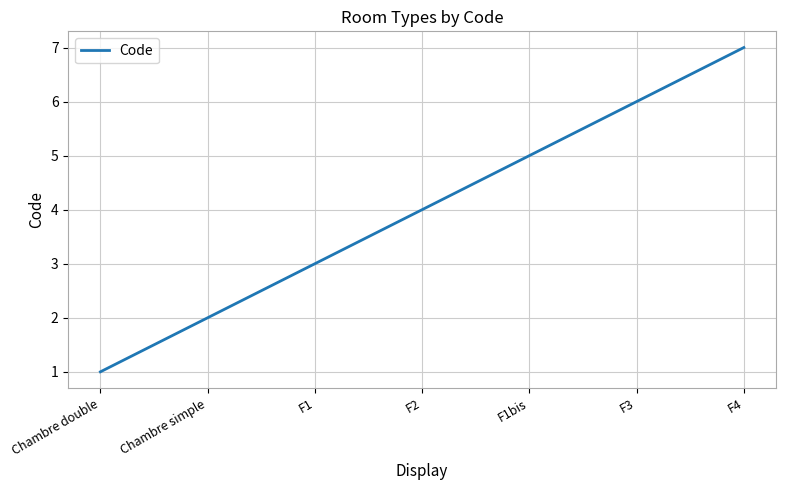

At which category does the chart reach its minimum across all series?

Chambre double